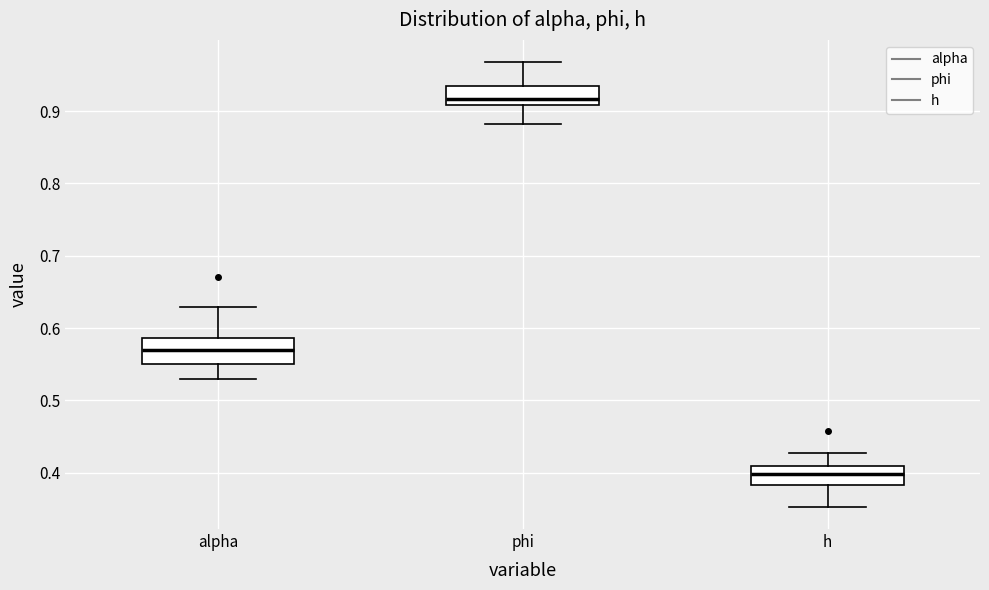

Reading left to right, transcribe this box plot: for each box, give where its median line is, the range the box spans, and where its two whiskers end, as read against the y-axis. The values are not printed on the chart, so give them approximately, as read against the axis.

alpha: median 0.57, box 0.55 to 0.59, whiskers 0.53 to 0.63
phi: median 0.92, box 0.91 to 0.94, whiskers 0.88 to 0.97
h: median 0.40, box 0.38 to 0.41, whiskers 0.35 to 0.43